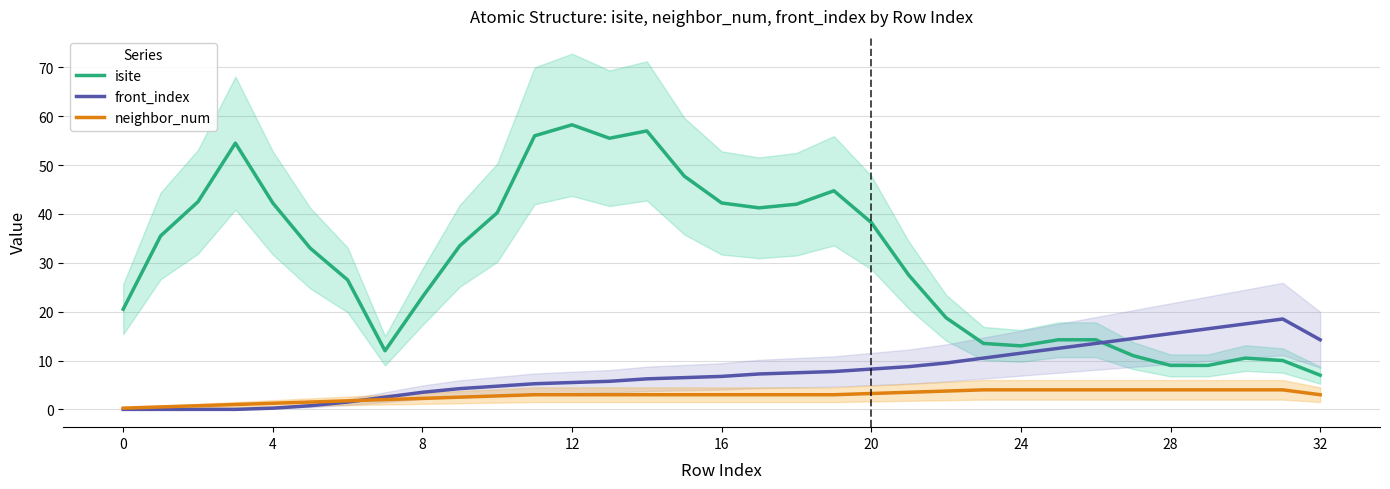

What is the sum of all neighbor_num values?

93.0